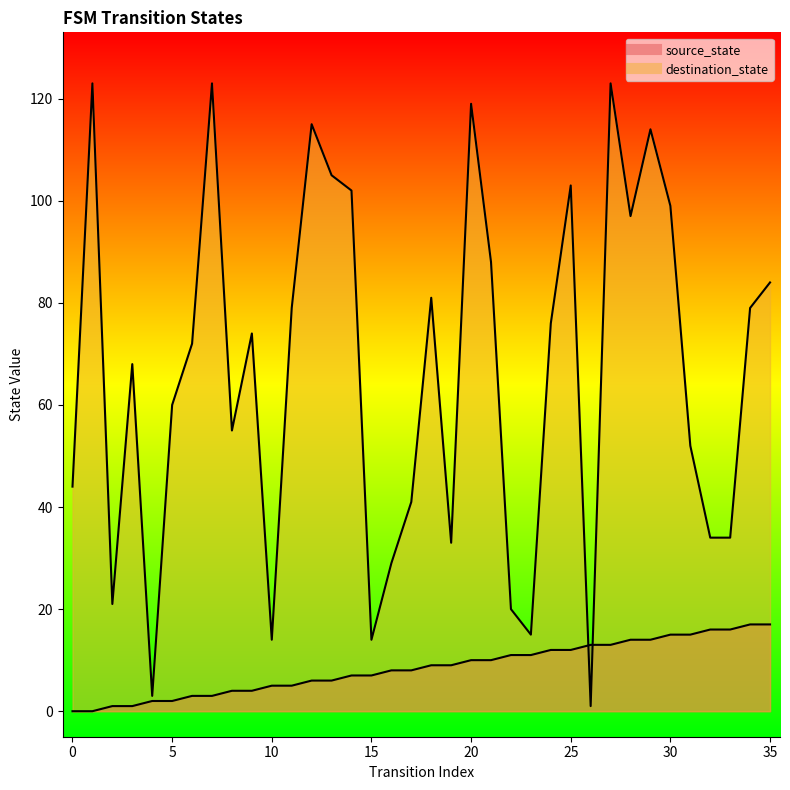

What is the value of the source_state point at the 12th from the left?

5